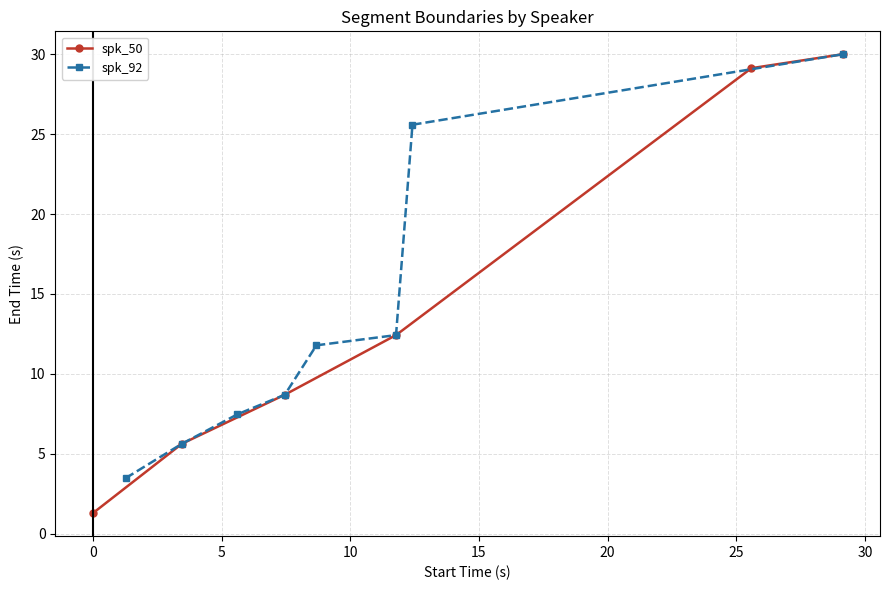

True or false: spk_50 and spk_92 intersect in this chart.

False